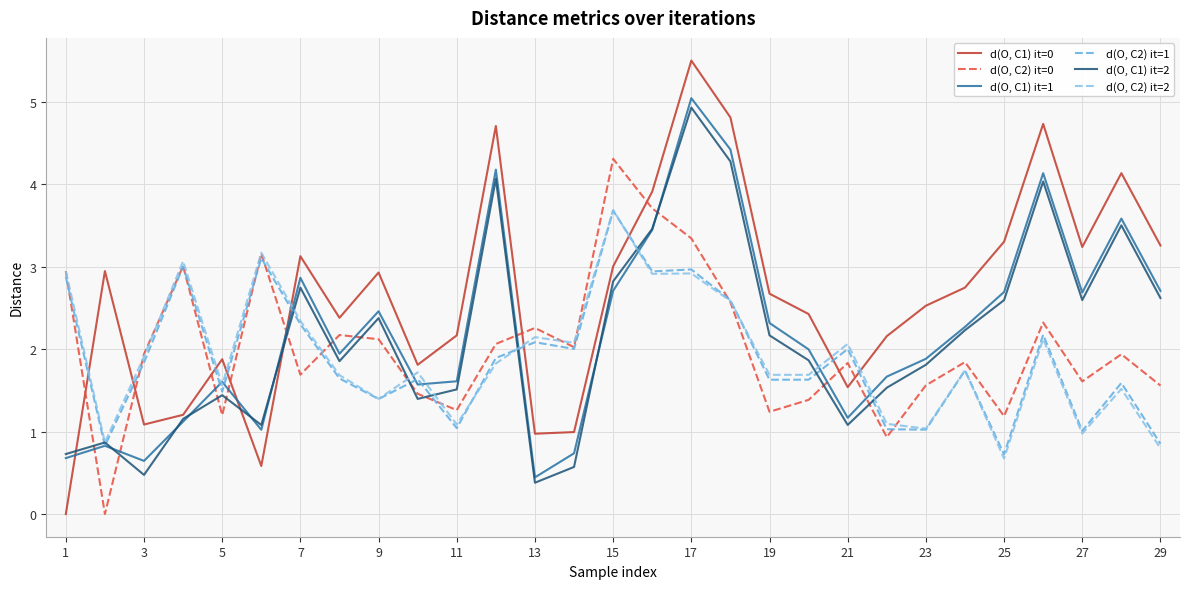

What is the difference between the maximum and minimum values in the d(O, C2) it=2 series?

3.0